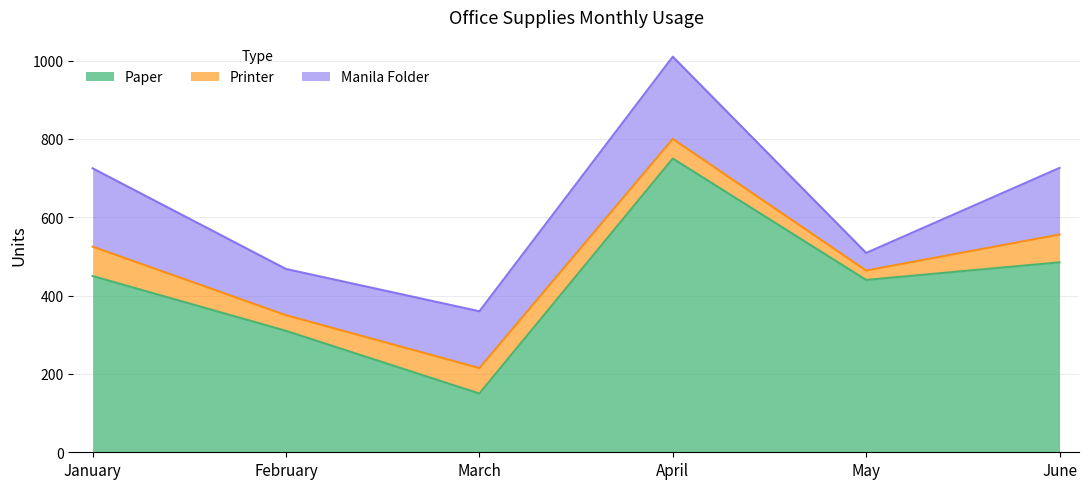

Where is Paper nearest to the value 450?

January